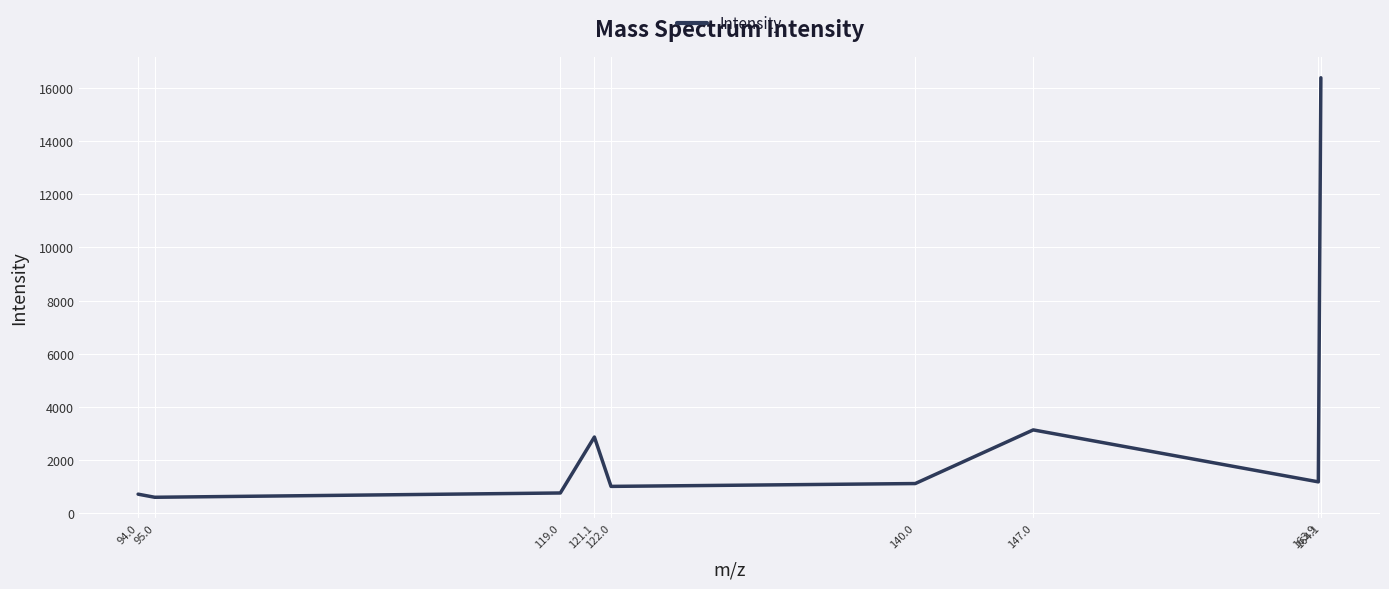

The value at 140.0 is 1116.8. True or false?

True